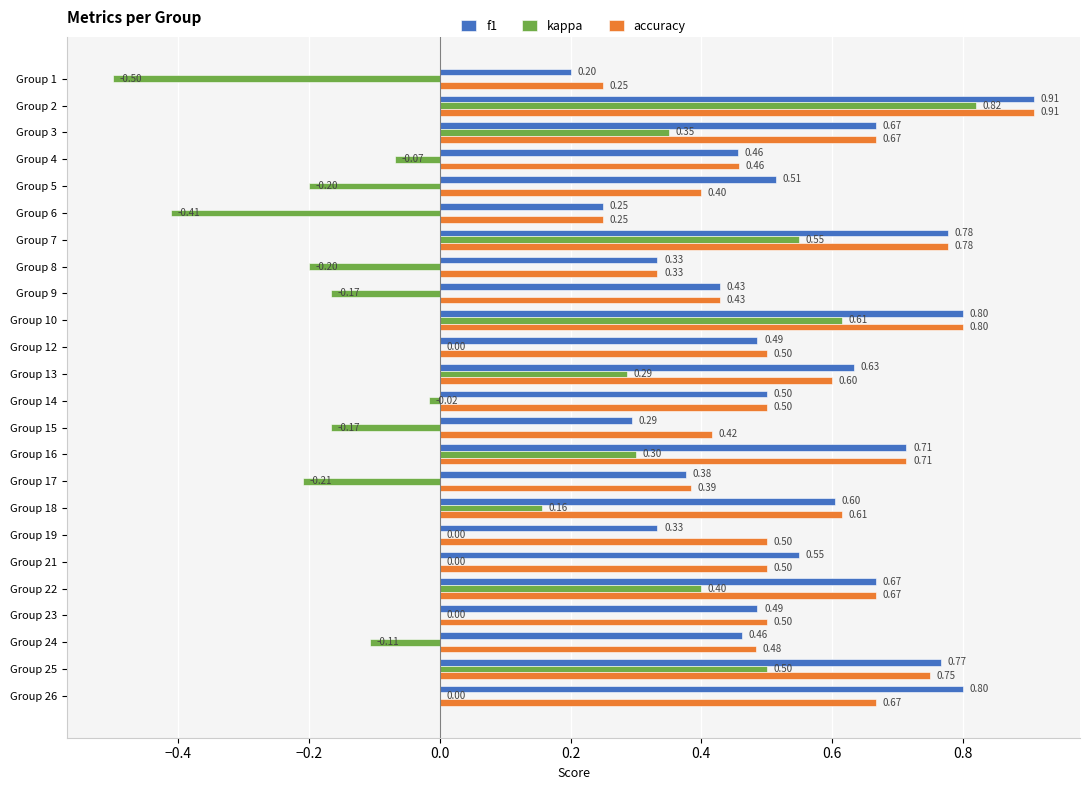

At which category is the sum across all series the highest?

Group 2